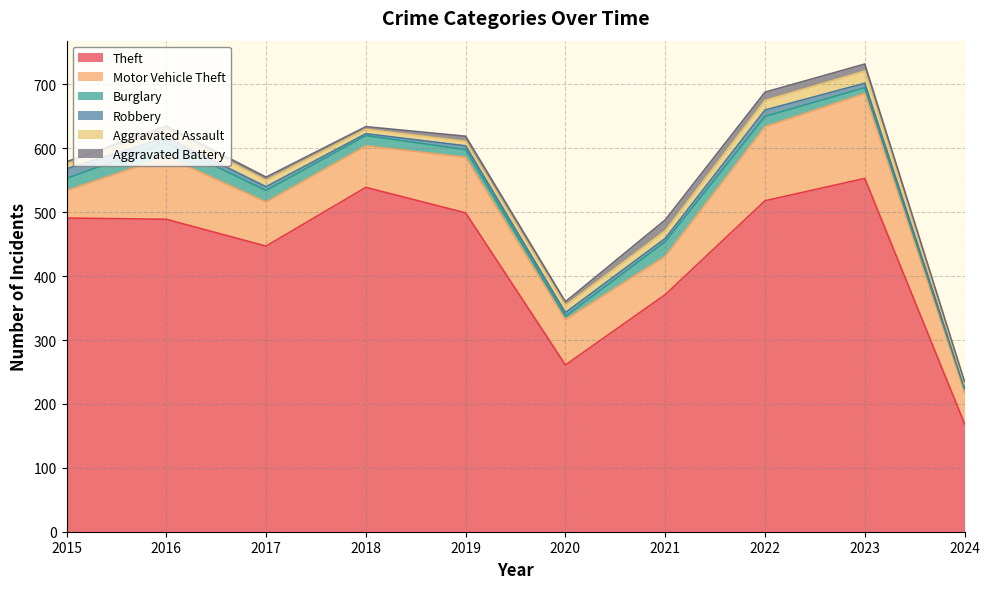

Rank the categories by Motor Vehicle Theft value from highest to lowest.

2023, 2022, 2016, 2019, 2020, 2017, 2018, 2021, 2024, 2015